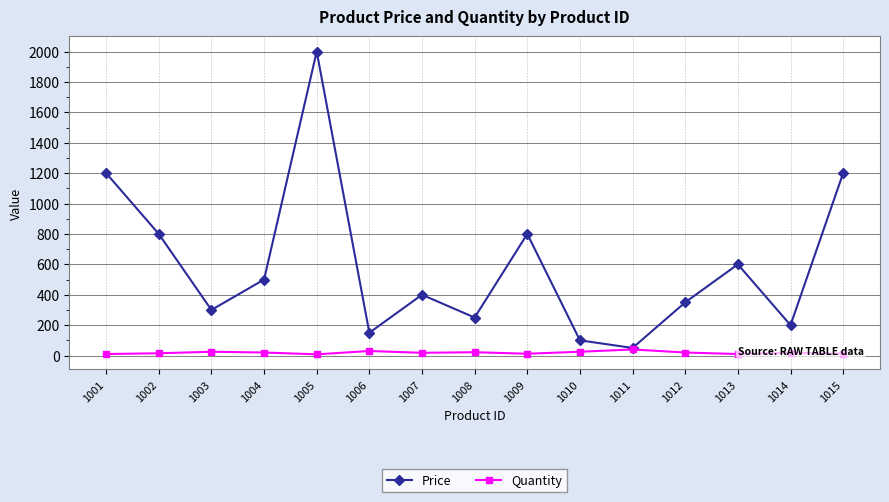

Between 1002 and 1012, which series saw the biggest shift?

Price